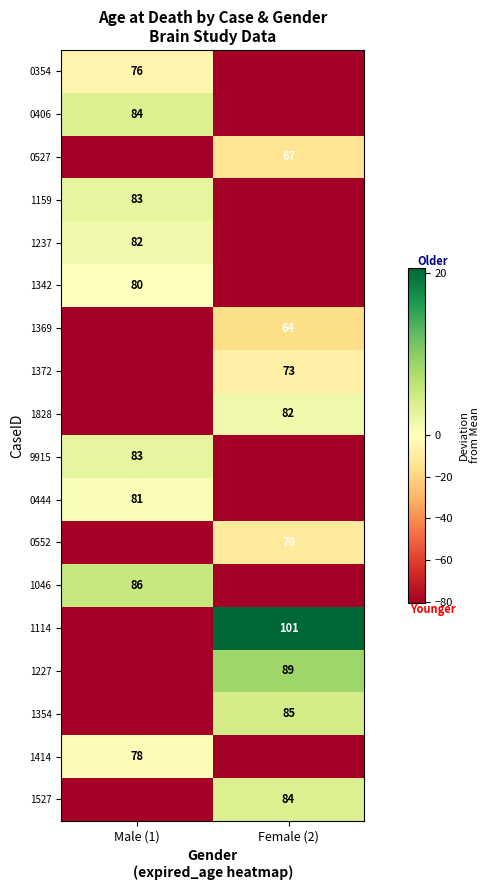

Rank the categories by 1237 value from highest to lowest.

Male (1), Female (2)